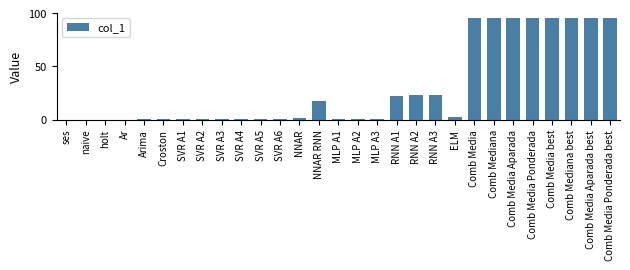

What is the greatest value displayed?

95.7